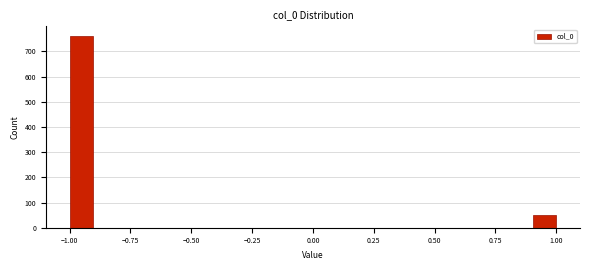

Around what value on the x-axis is the tallest bar? Give the approximate position of its centre, as read against the axis.

-0.95